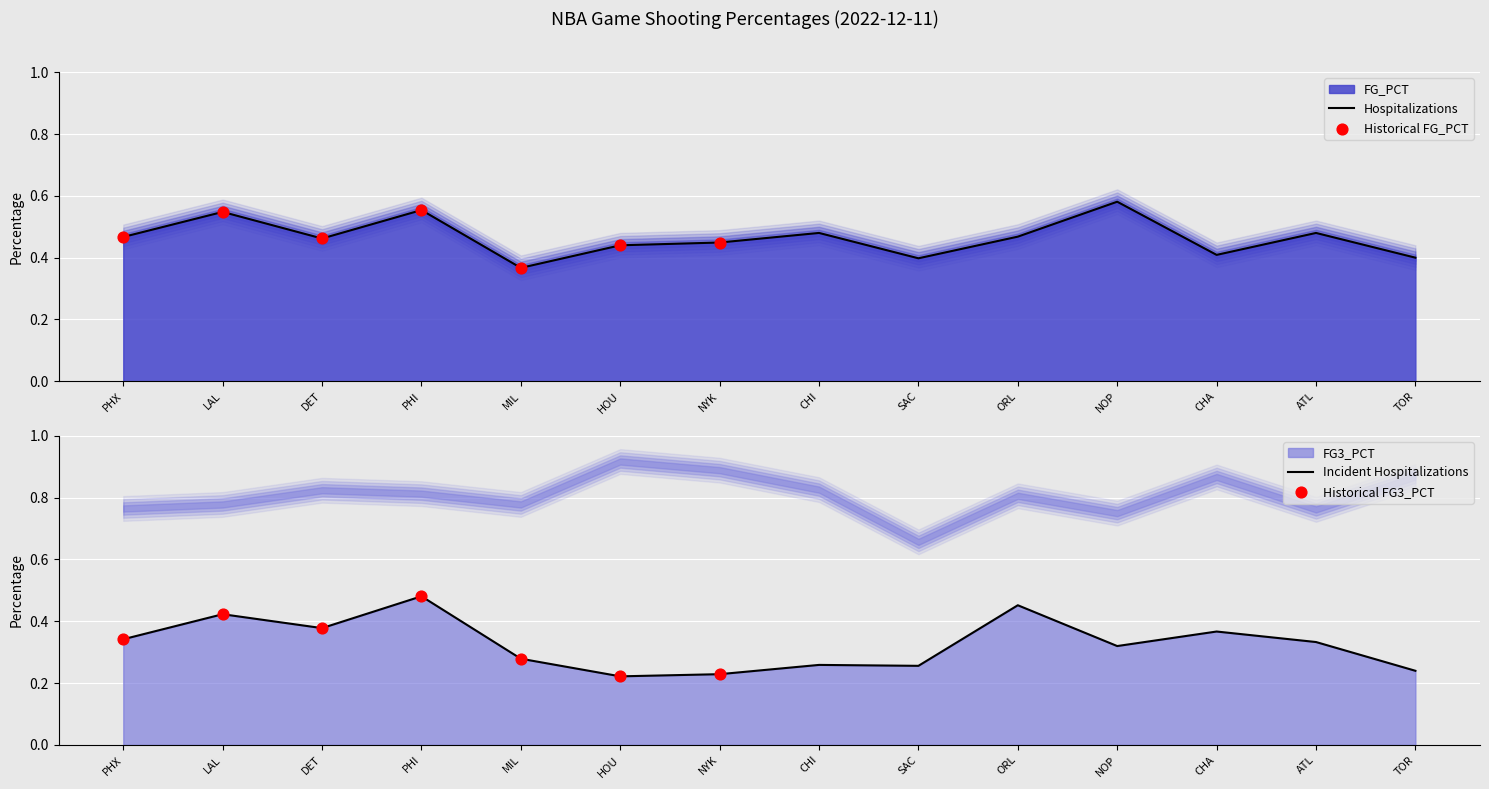

At which category is the sum across all series the highest?

PHI